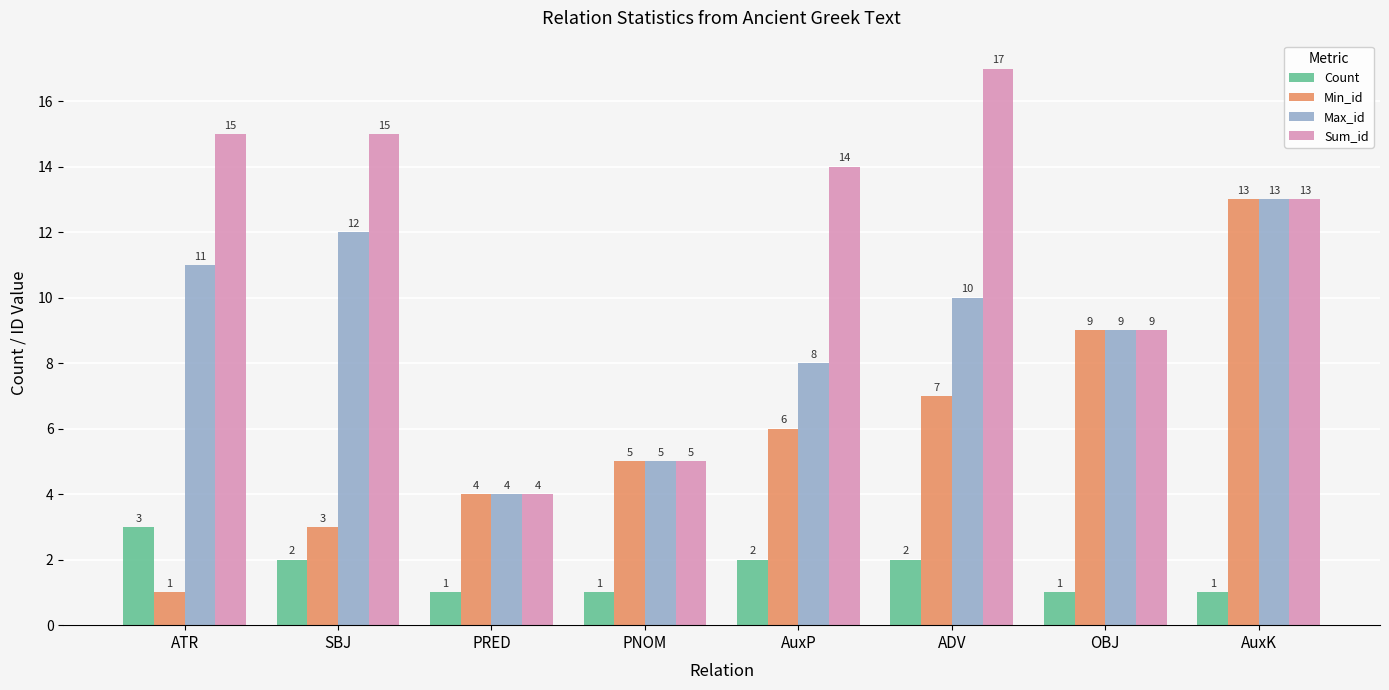

At which category is the sum across all series the highest?

AuxK